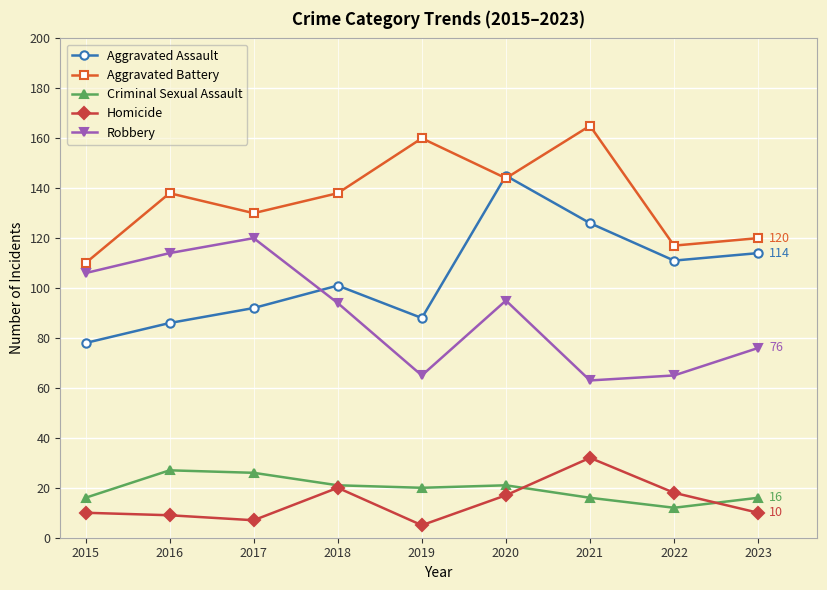

What is the greatest value displayed?

165